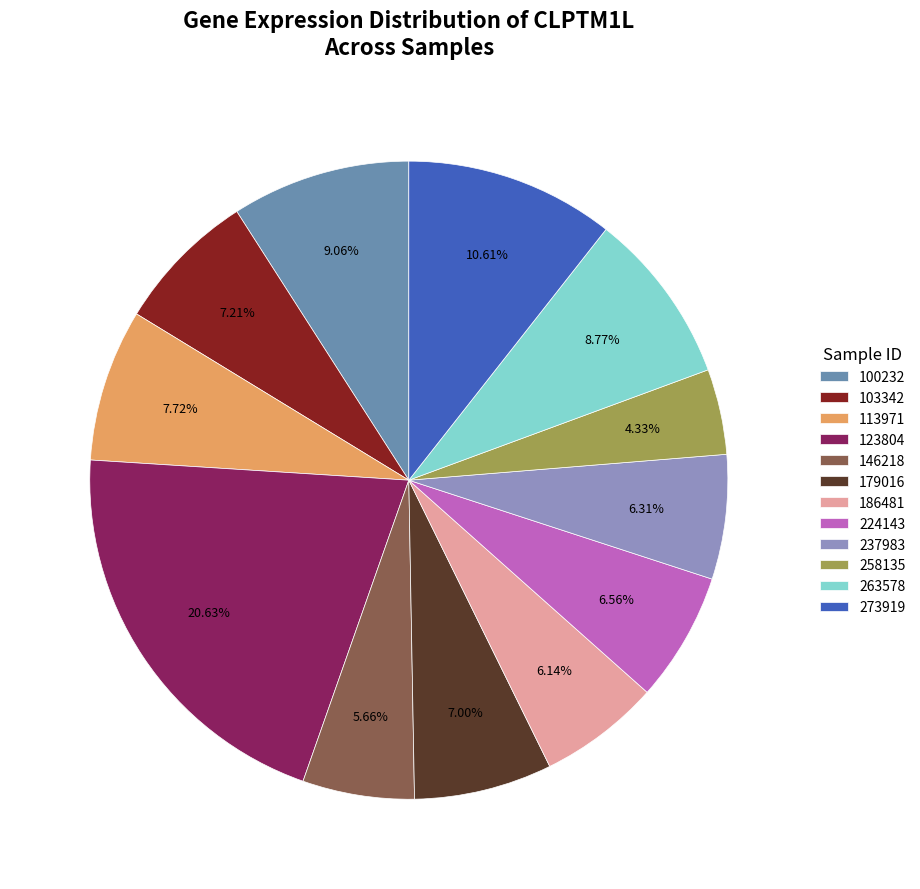

What percentage is the 100232 slice, to the nearest percent?

9%